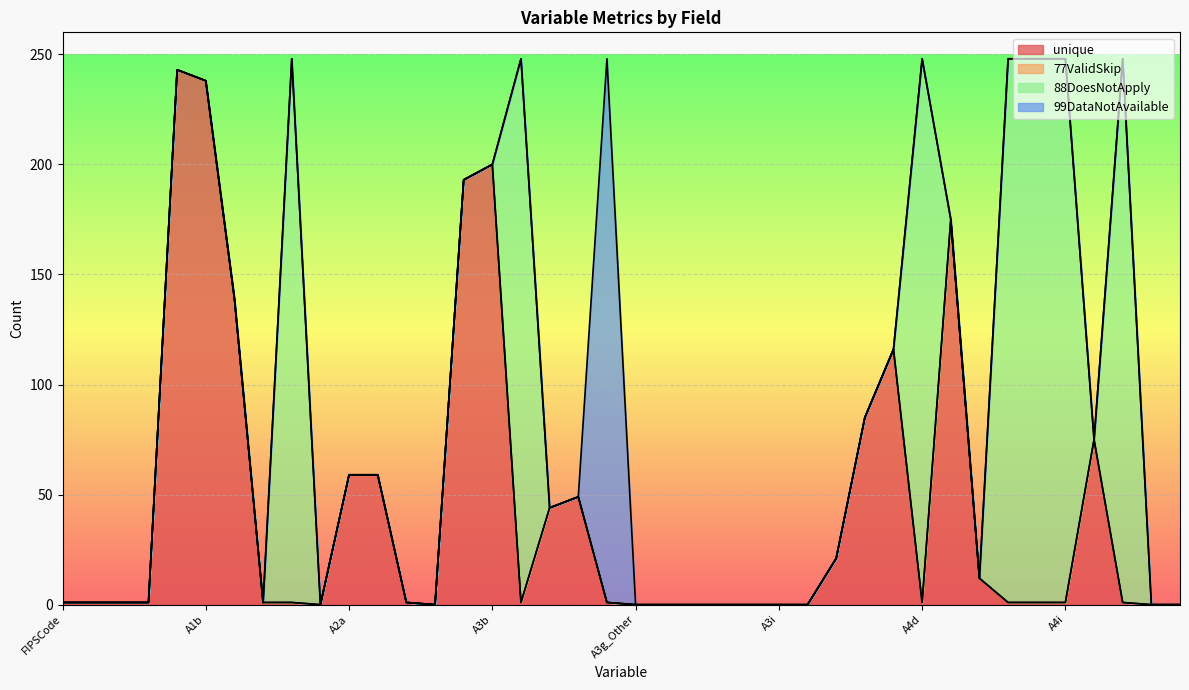

What is the label of the 23rd point from the left?

A3h_Other